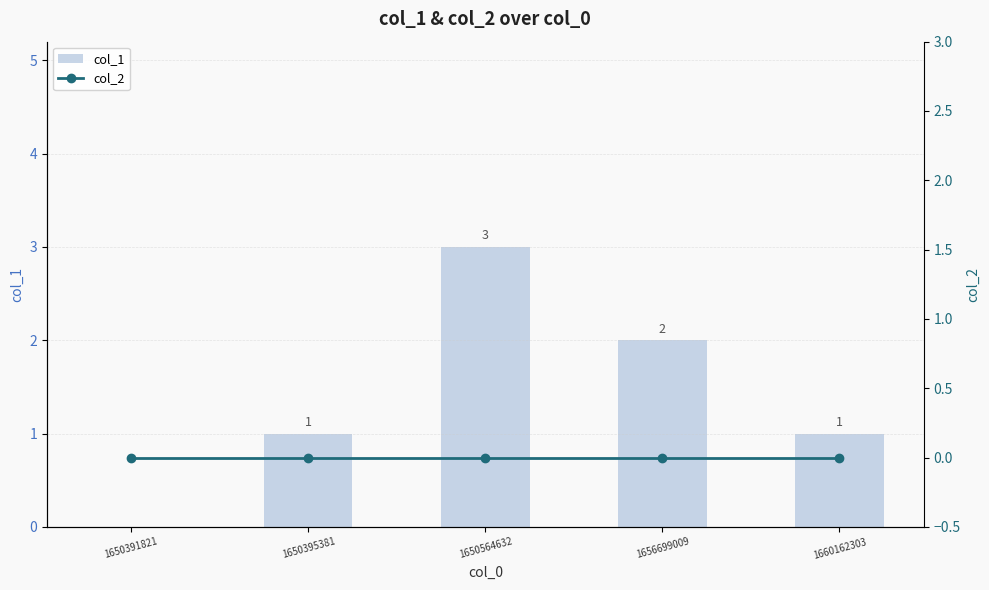

At which category does the chart reach its peak across all series?

1650564632